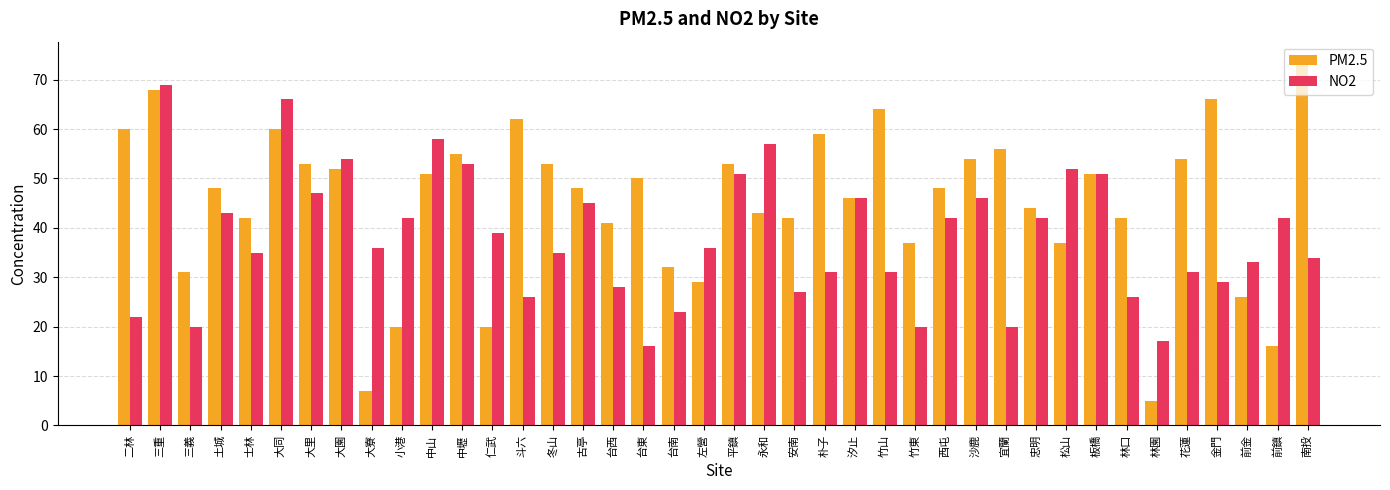

What is the sum of the PM2.5 values at 西屯 and 台東?

98